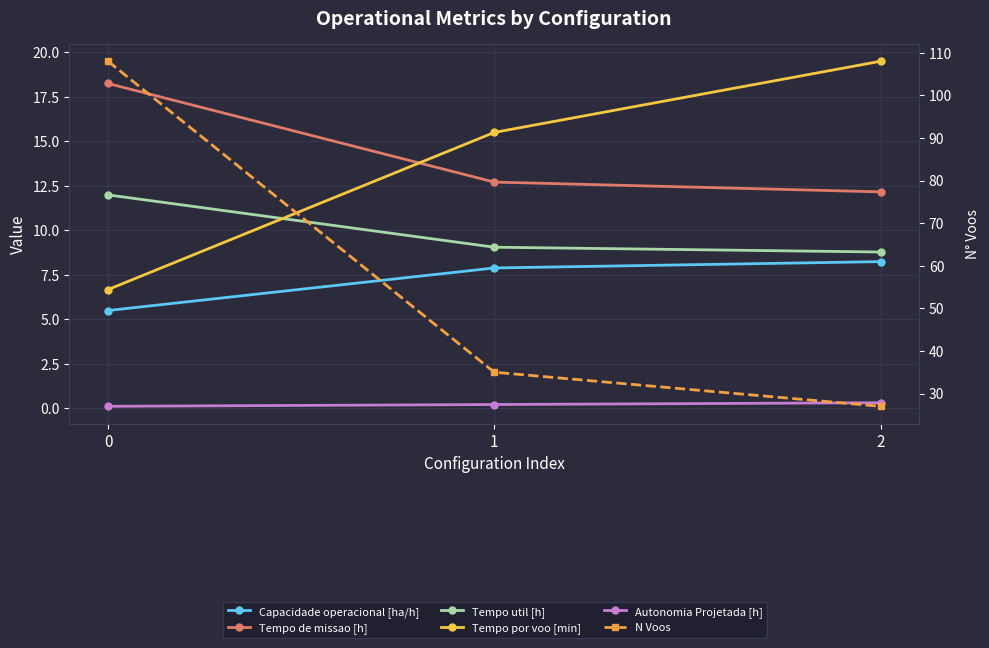

At how many categories does at least one series exceed 34?

2